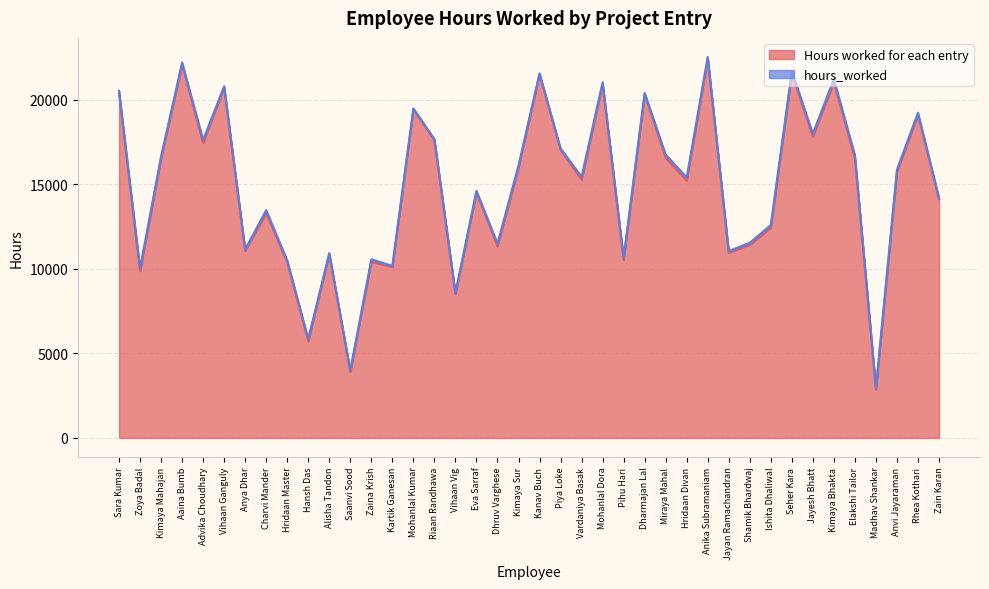

List the labels in order of value, smallest first.

Madhav Shankar, Saanvi Sood, Hansh Das, Vihaan Vig, Zoya Badal, Kartik Ganesan, Hridaan Master, Zaina Krish, Pihu Hari, Alisha Tandon, Jayan Ramachandran, Anya Dhar, Dhruv Varghese, Shamik Bhardwaj, Ishita Dhaliwal, Charvi Mander, Zain Karan, Eva Sarraf, Hridaan Divan, Vardaniya Basak, Anvi Jayaraman, Kimaya Sur, Kimaya Mahajan, Elakshi Tailor, Miraya Mahal, Piya Loke, Advika Choudhary, Riaan Randhawa, Jayesh Bhatt, Rhea Kothari, Mohanlal Kumar, Dharmajan Lal, Sara Kumar, Vihaan Ganguly, Mohanlal Dora, Kimaya Bhakta, Kanav Buch, Seher Kara, Aaina Bumb, Anika Subramaniam